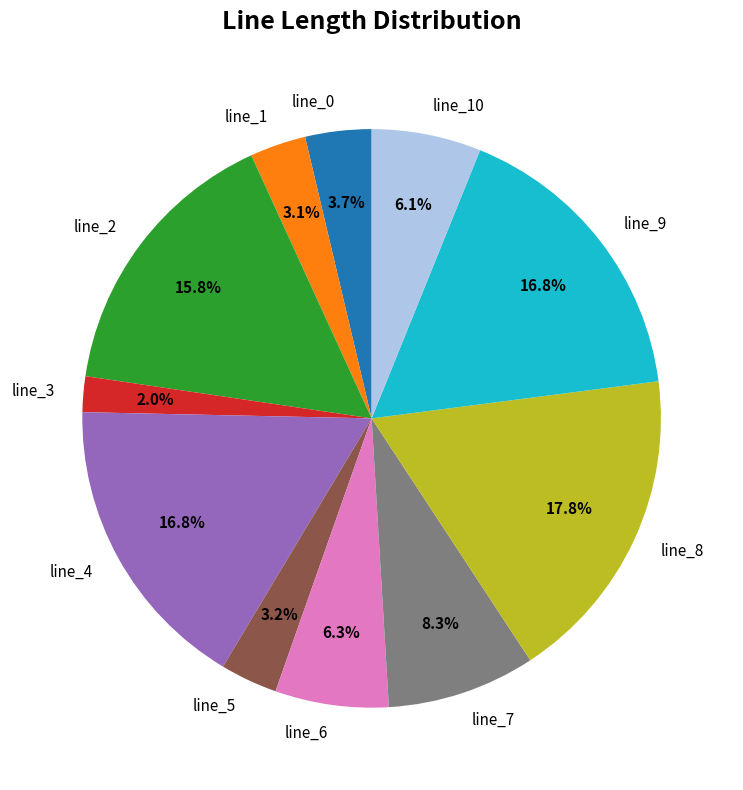

Count the number of slices in the pie.

11